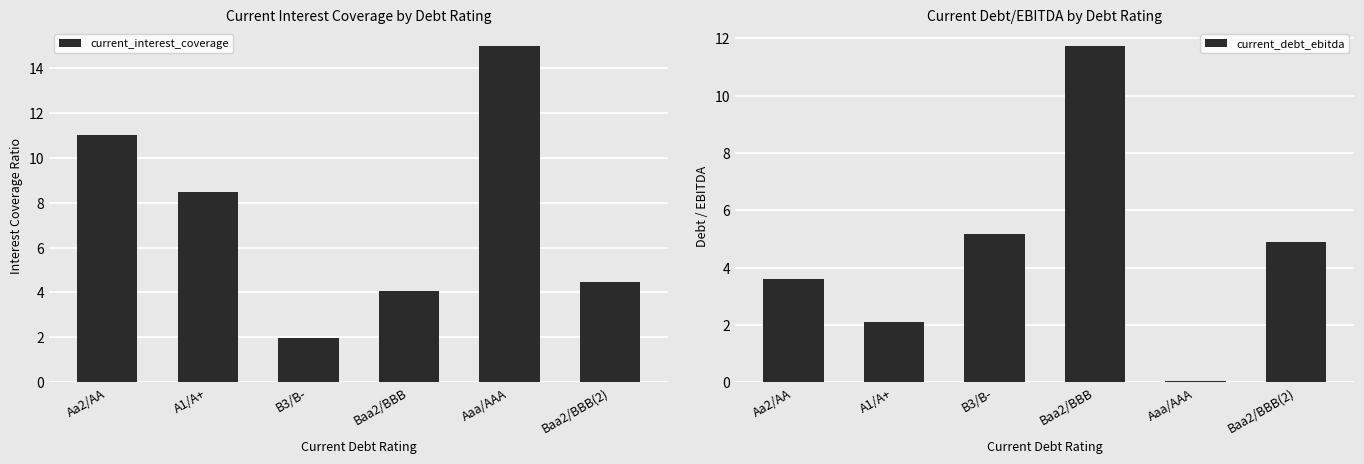

What position from the left is Baa2/BBB?

4